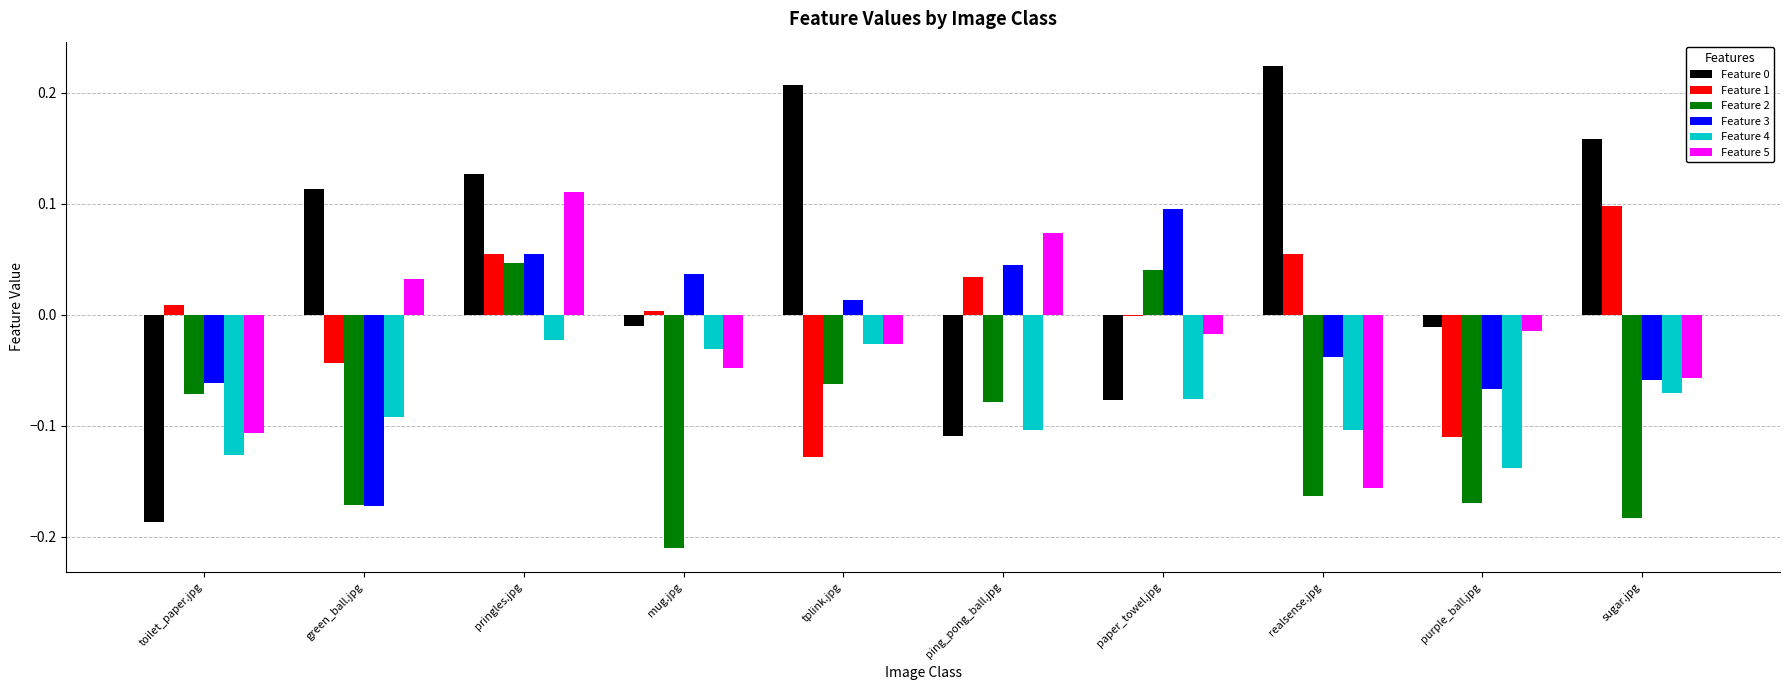

Which category has the highest value across all series?

realsense.jpg